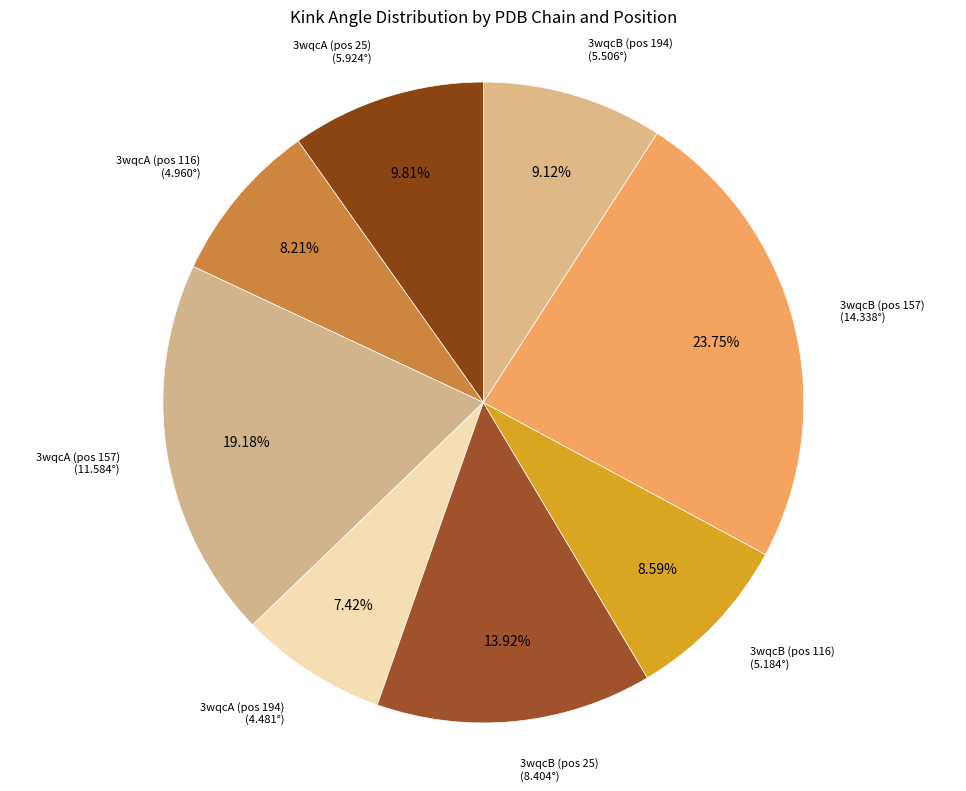

Does 3wqcB (pos 157) represent more than half of the total?

No